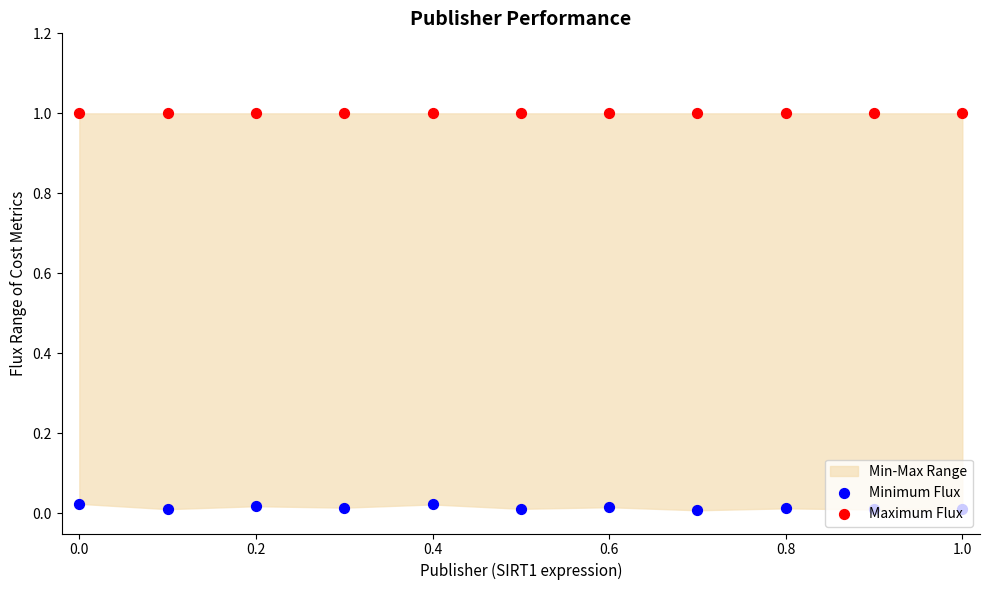

What is the total value across all series at 0.2?

1.0